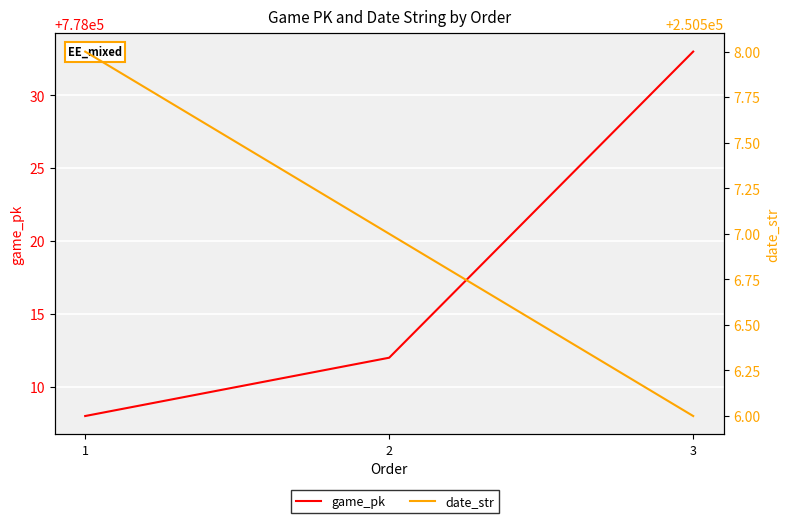

What is the average value of the date_str series?

250507